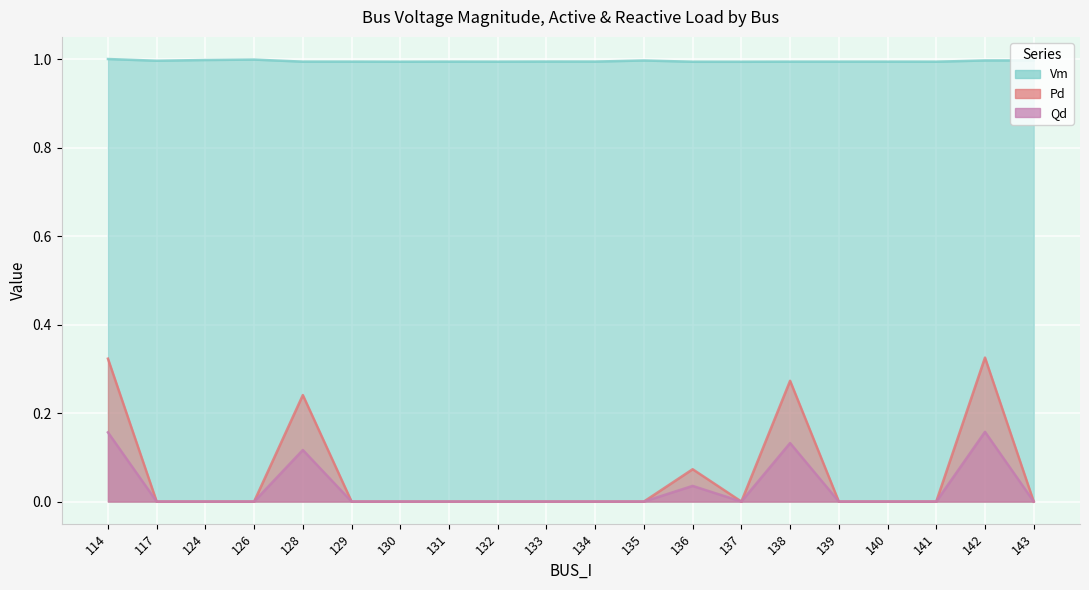

True or false: Qd and Vm cross at least once.

False